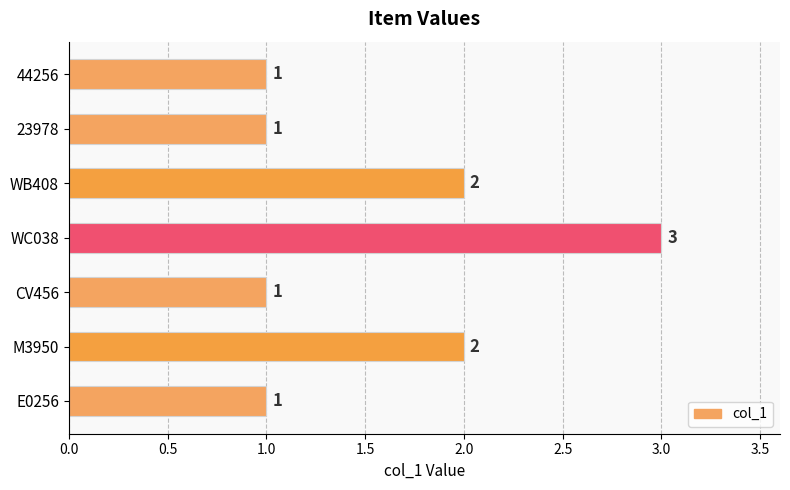

At which category does the chart reach its peak across all series?

WC038